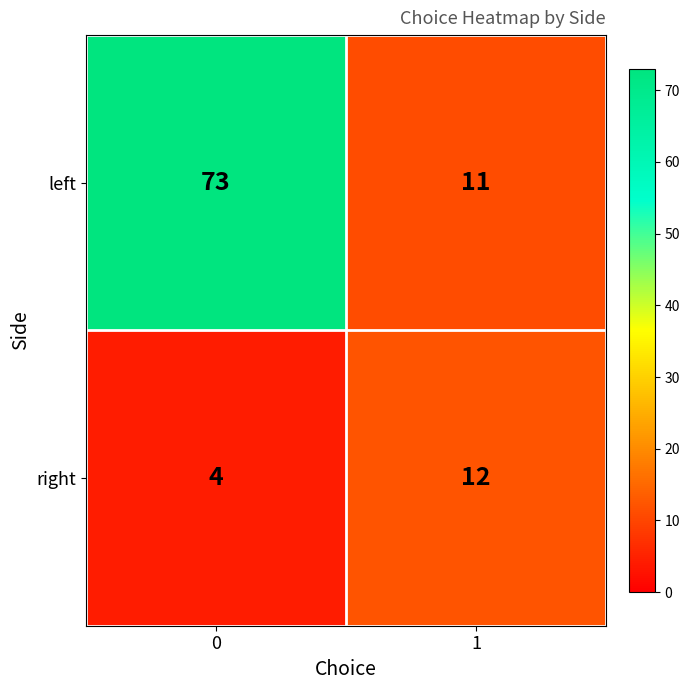

Reading left to right, list all the values displayed in this chart.

left: 0=73	1=11
right: 0=4	1=12